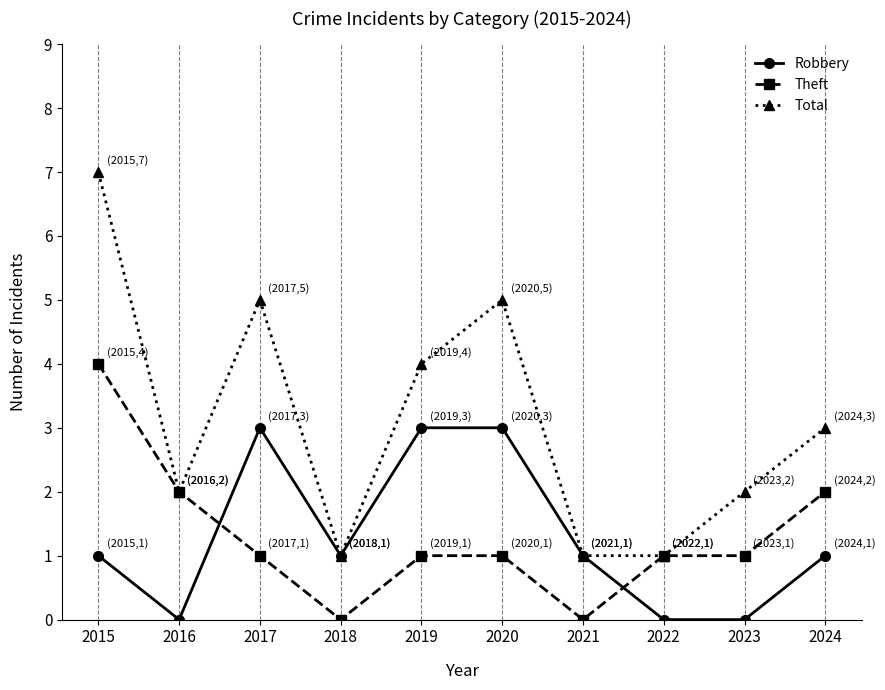

What is the value of the Total point at the 4th from the left?

1